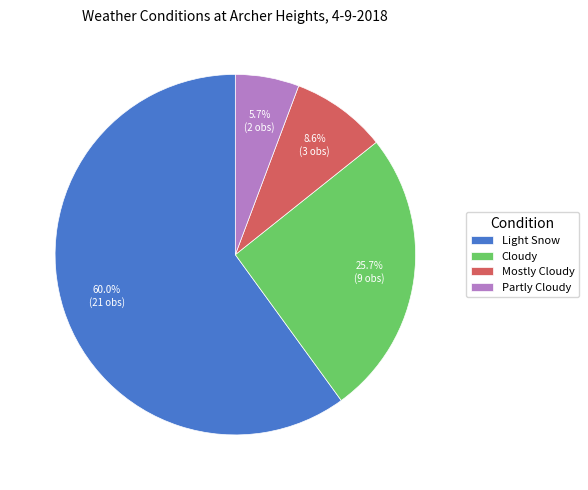

To the nearest percent, what percentage of the pie is Mostly Cloudy?

9%